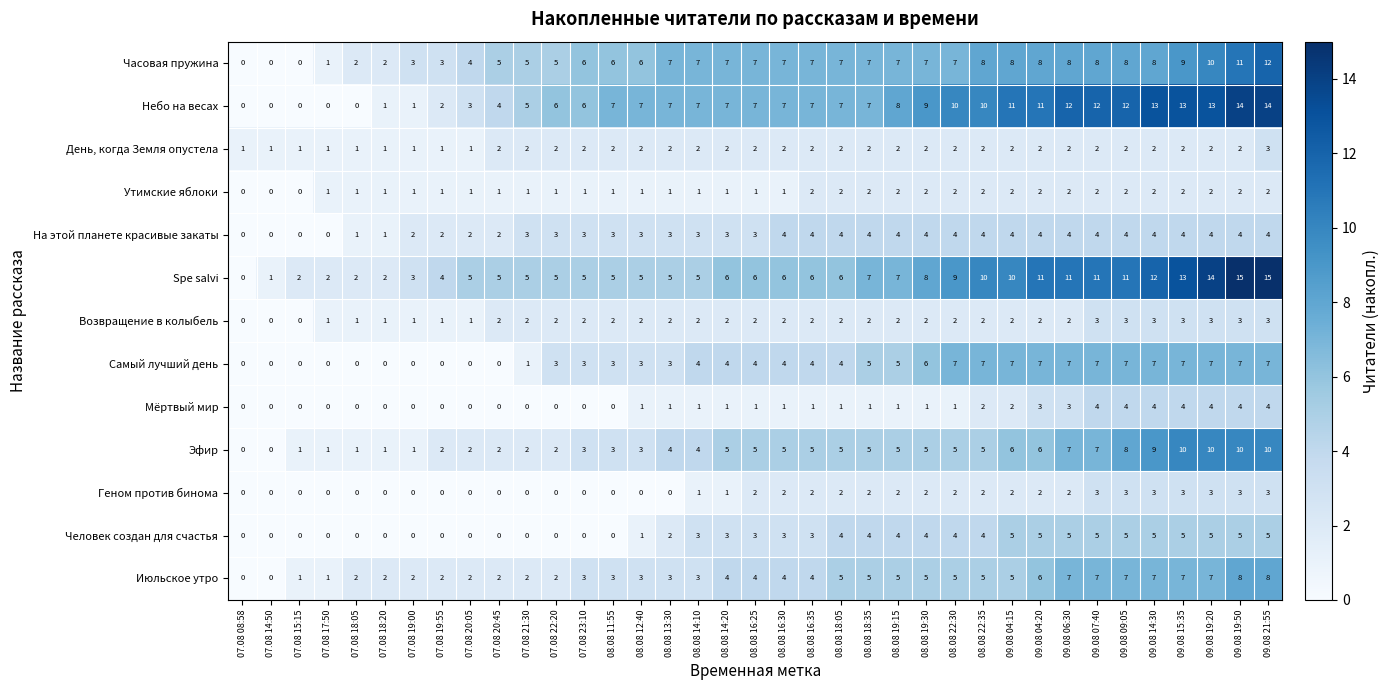

What is the maximum value shown in the chart?

15